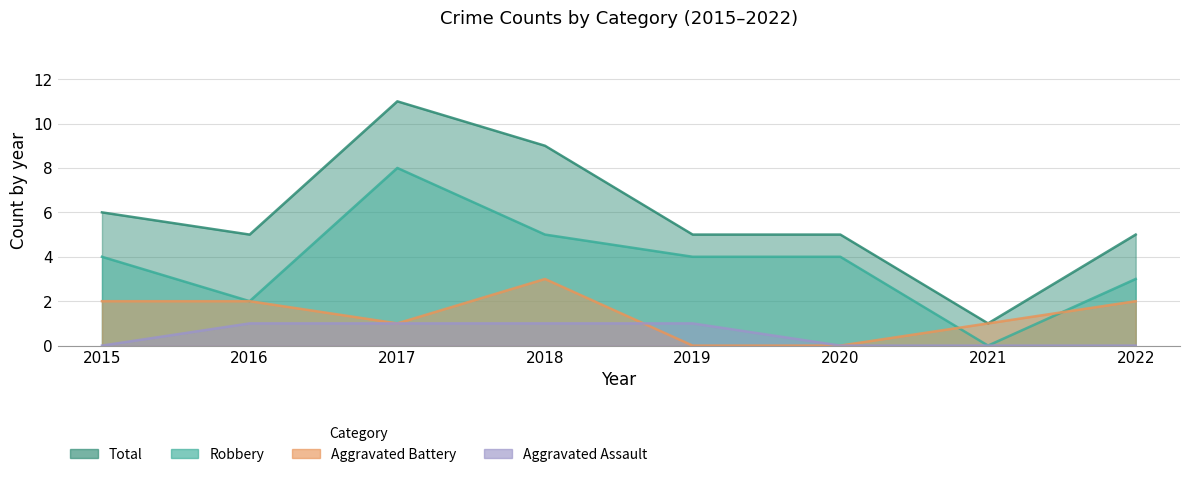

How many values in Robbery are above zero?

7